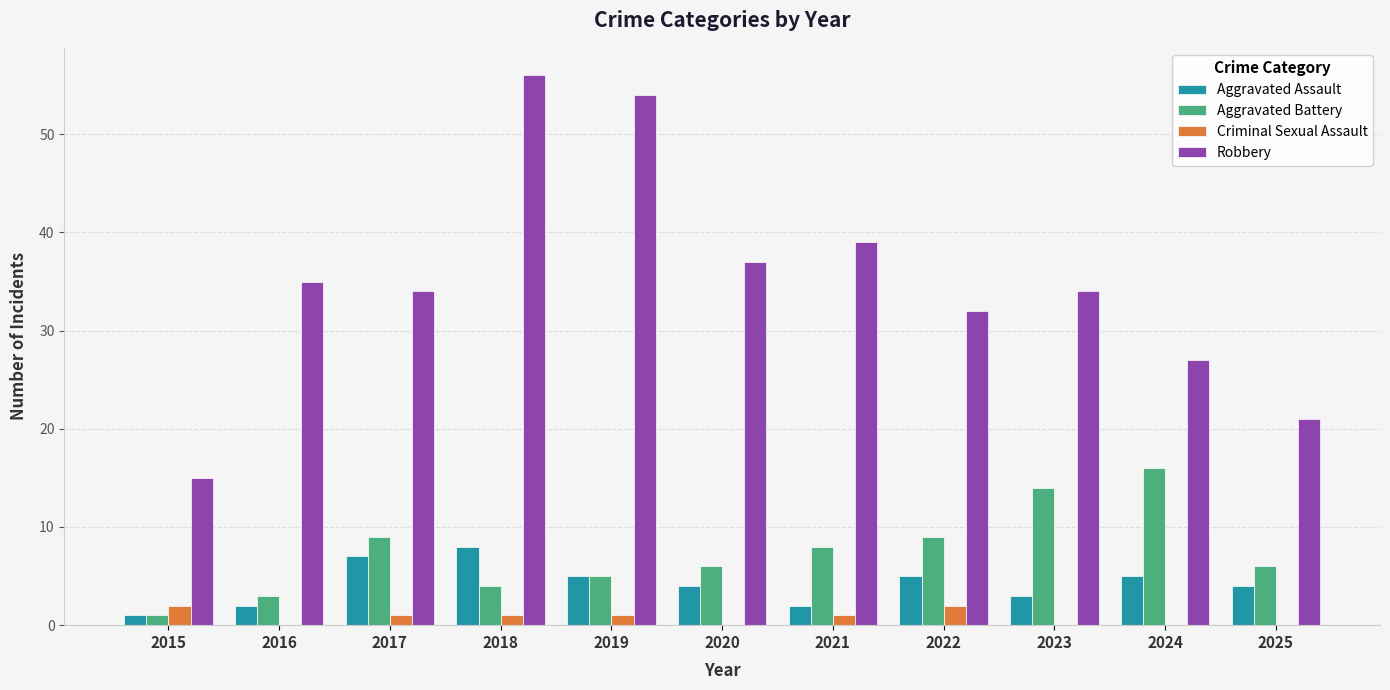

Between 2019 and 2021, which series saw the biggest shift?

Robbery